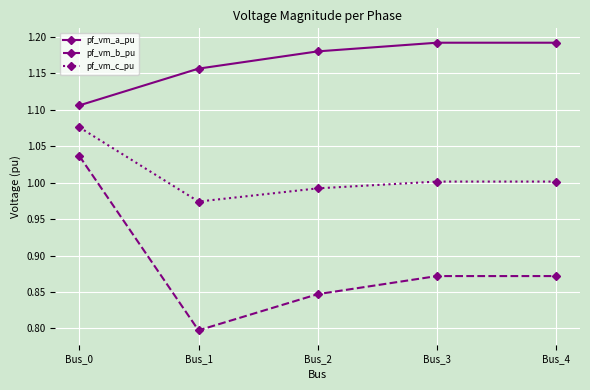

True or false: pf_vm_c_pu and pf_vm_a_pu cross at least once.

False